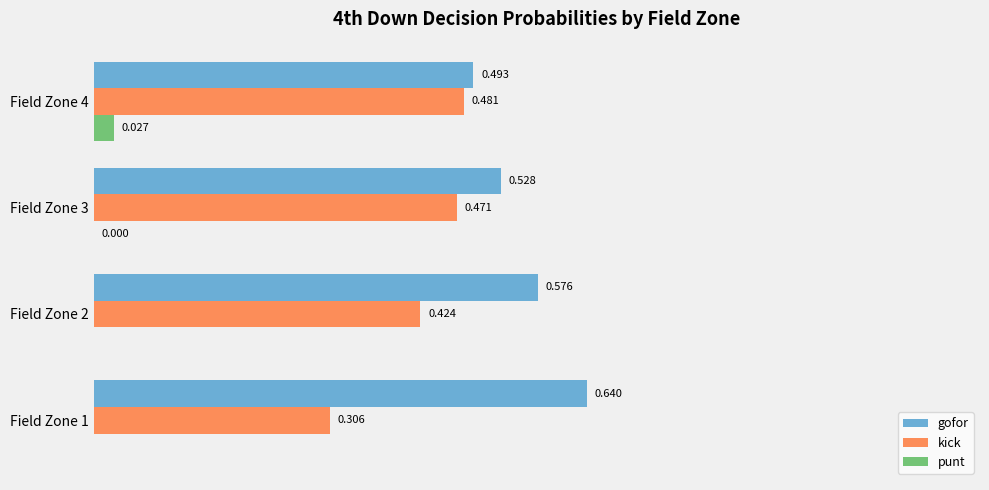

Which series has the largest total across all categories?

gofor